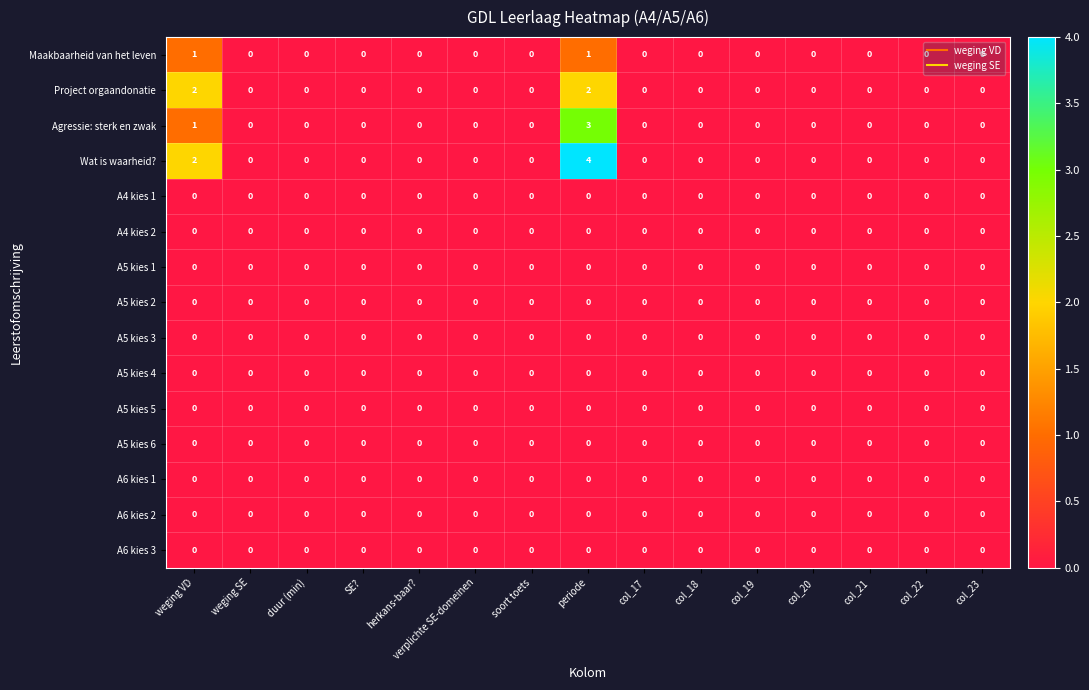

Which category has the highest value across all series?

periode